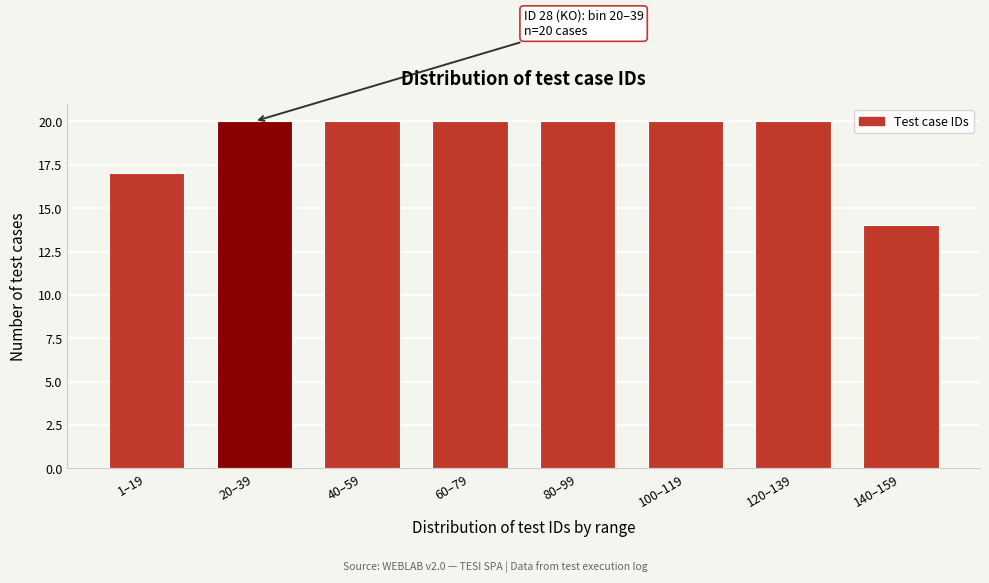

Reading left to right, what are all the values shown in this chart?

1–19=17	20–39=20	40–59=20	60–79=20	80–99=20	100–119=20	120–139=20	140–159=14